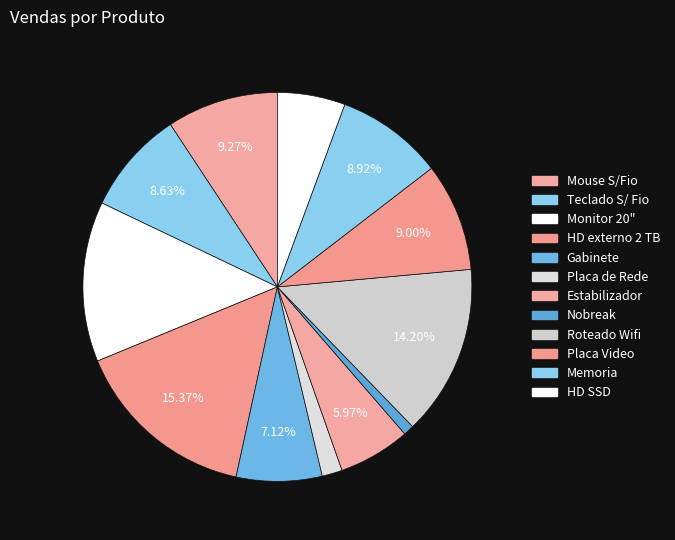

How many segments does this pie chart have?

12